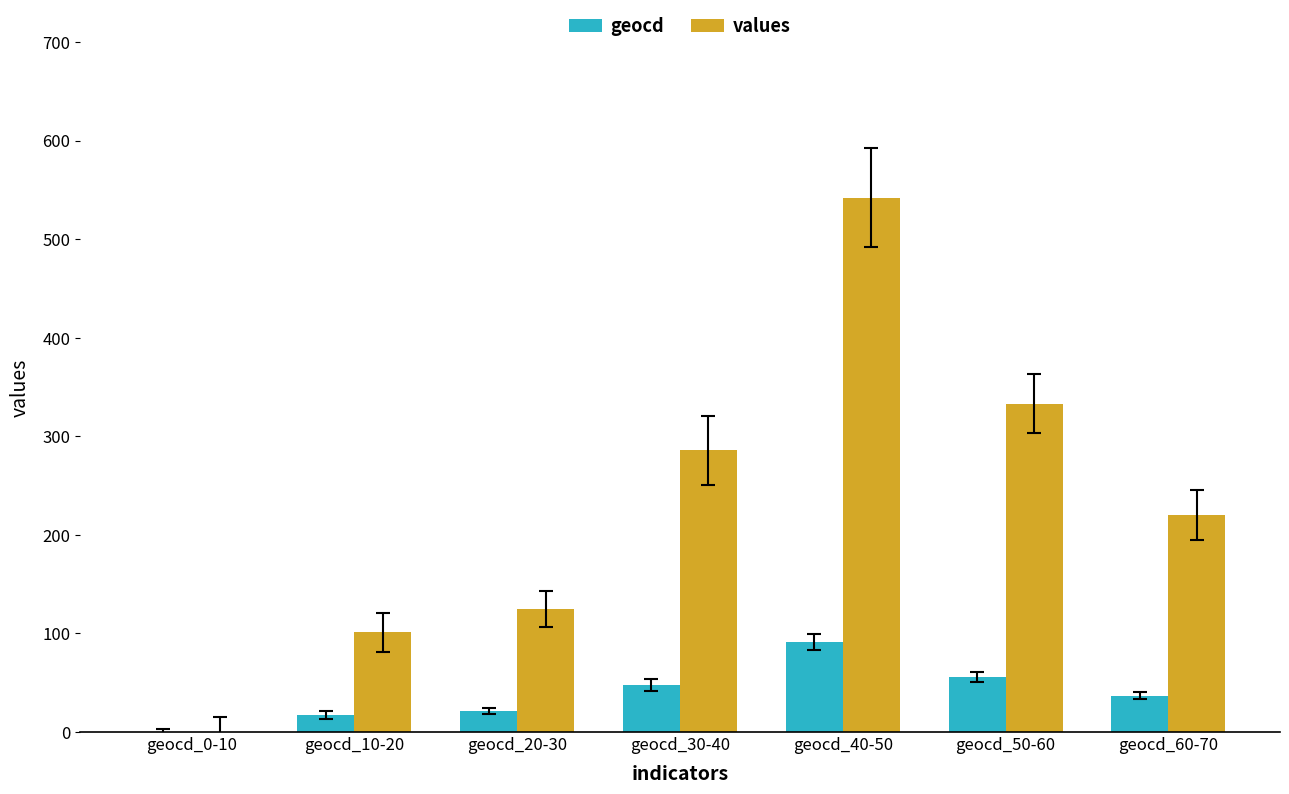

Which series changed the most between geocd_20-30 and geocd_50-60?

values